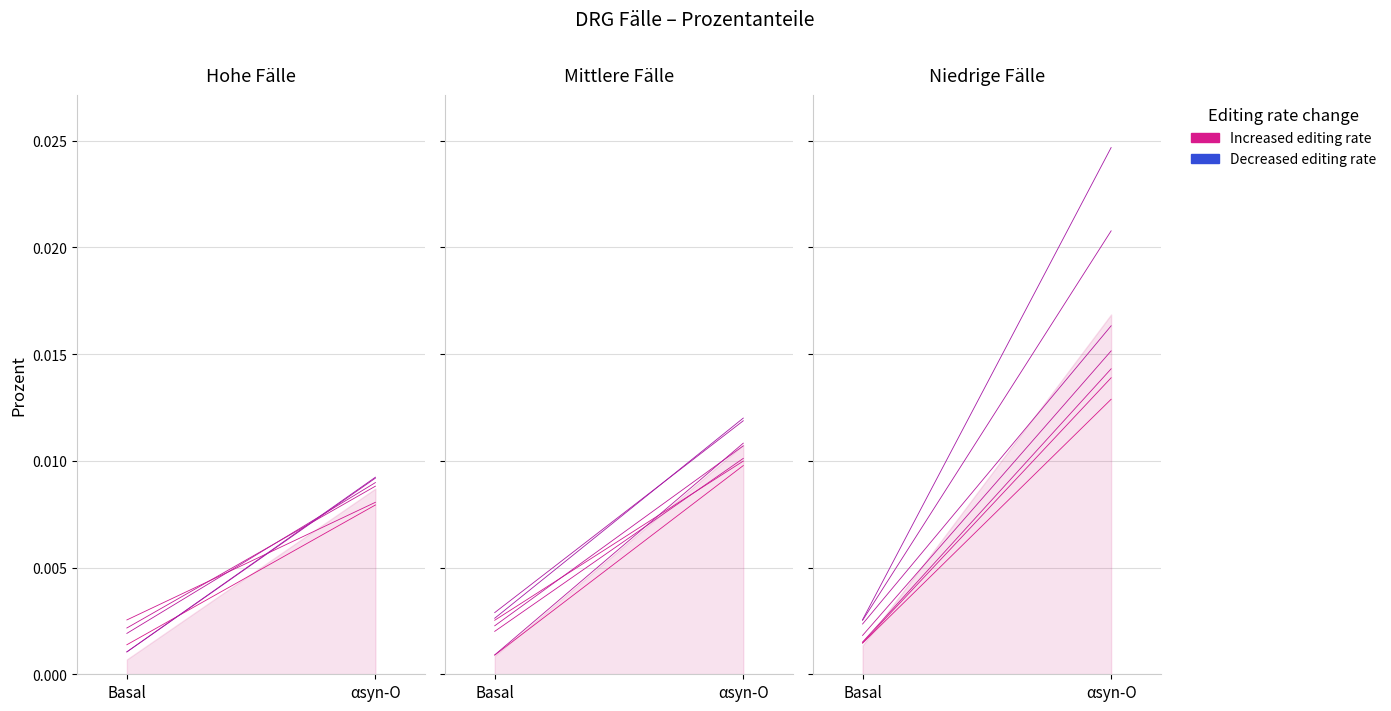

What is the label of the 1st point from the right?

αsyn-O